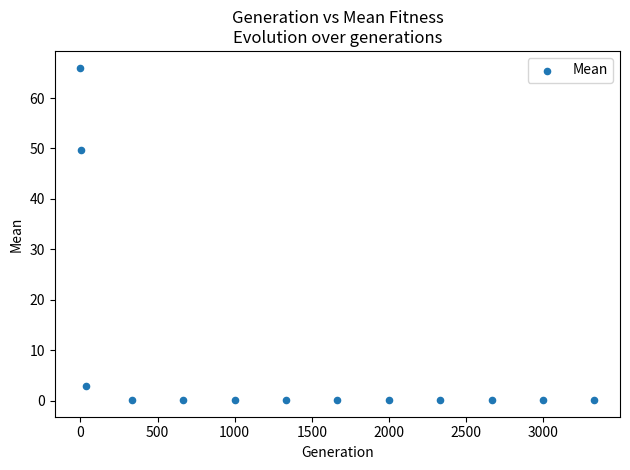

What is the range of Y values (max minus min)?

65.9